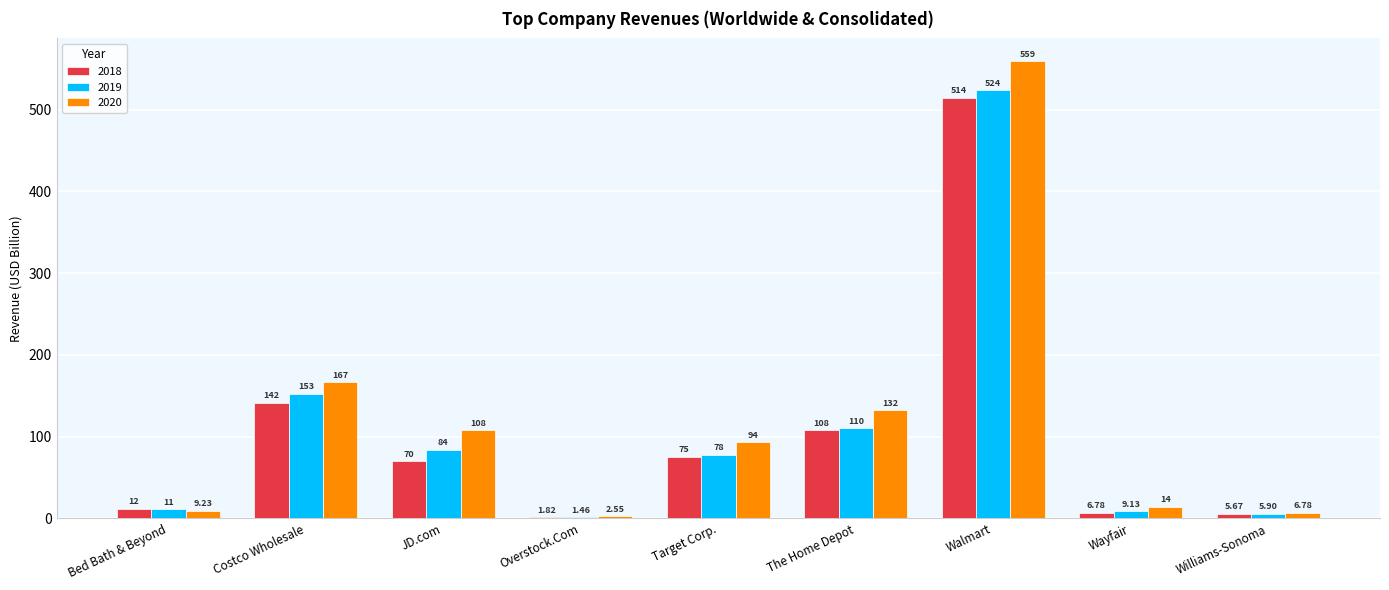

Which category has the highest value in the 2020 series?

Walmart